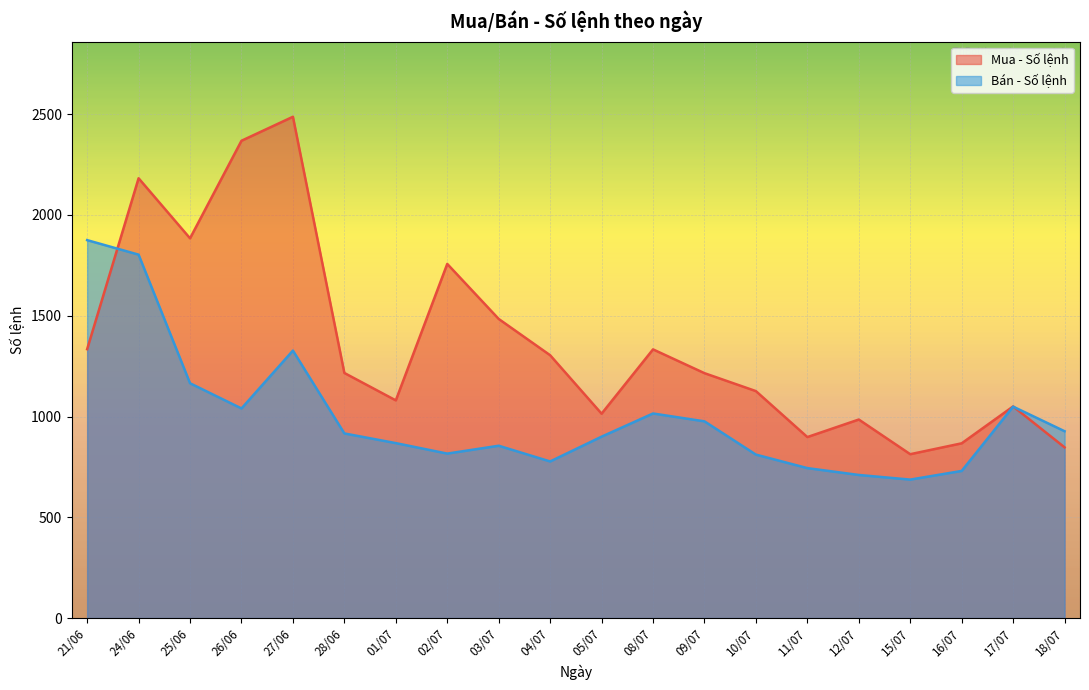

How many lines are shown in the chart?

2